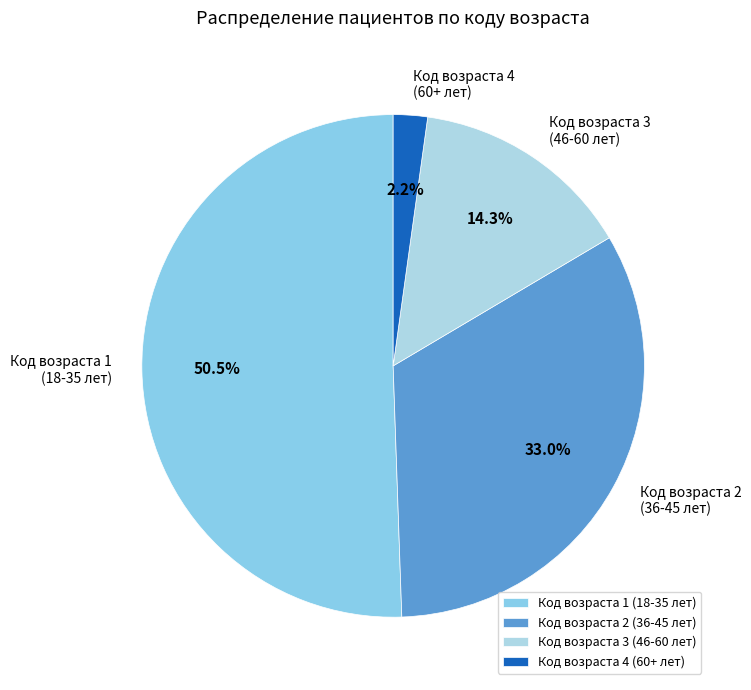

Combined, what portion of the pie is Код возраста 4 (60+ лет) and Код возраста 1 (18-35 лет)?

52.7%